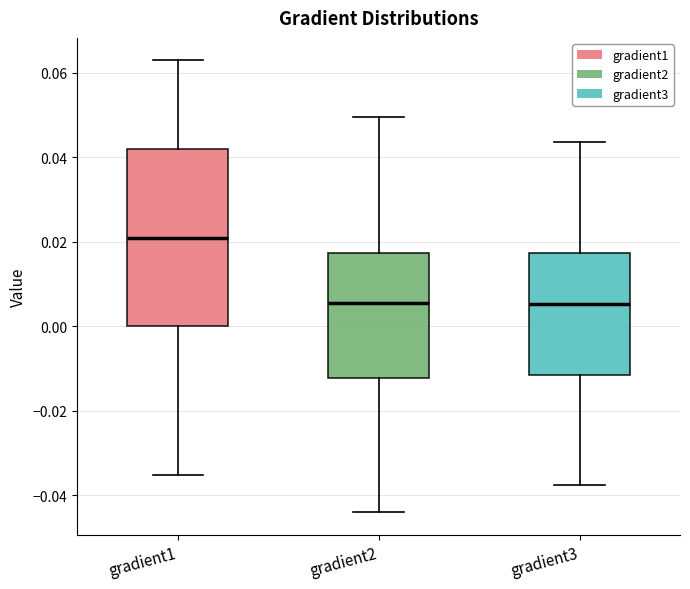

Where does the lower whisker of the box for gradient1 end on the y-axis? The values are not printed on the chart, so give them approximately, as read against the axis.

-0.036